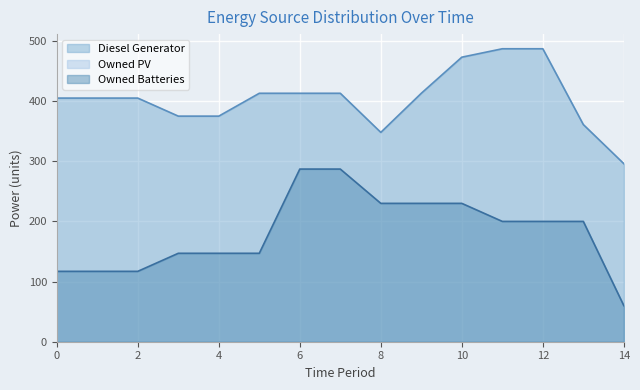

Which has a higher value, 4 or 14?

4